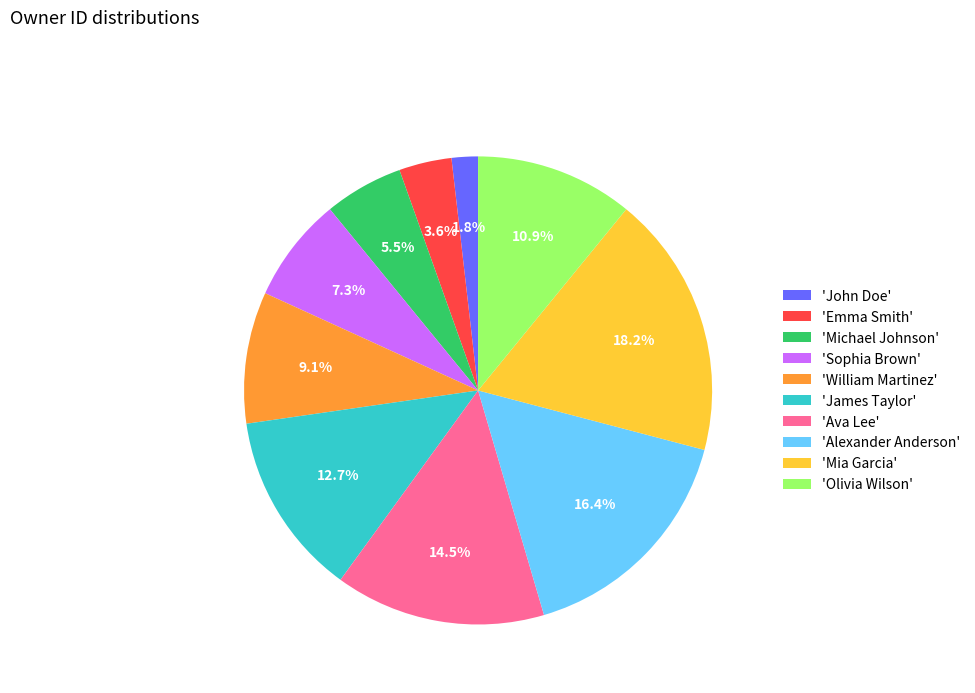

What is the largest slice in the pie chart?

'Mia Garcia'